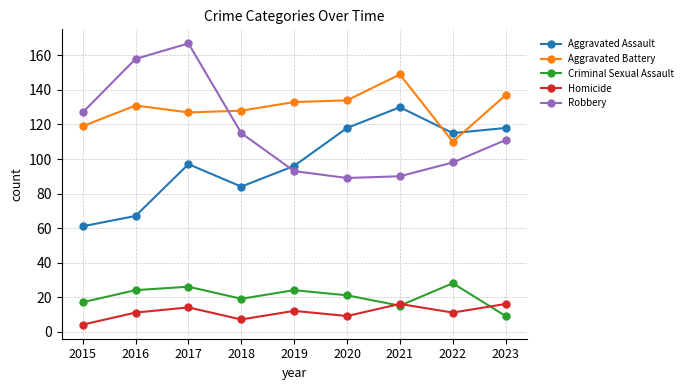

Reading right to left, what are all the values shown in this chart?

Aggravated Assault: 118	115	130	118	96	84	97	67	61
Aggravated Battery: 137	110	149	134	133	128	127	131	119
Criminal Sexual Assault: 9	28	15	21	24	19	26	24	17
Homicide: 16	11	16	9	12	7	14	11	4
Robbery: 111	98	90	89	93	115	167	158	127